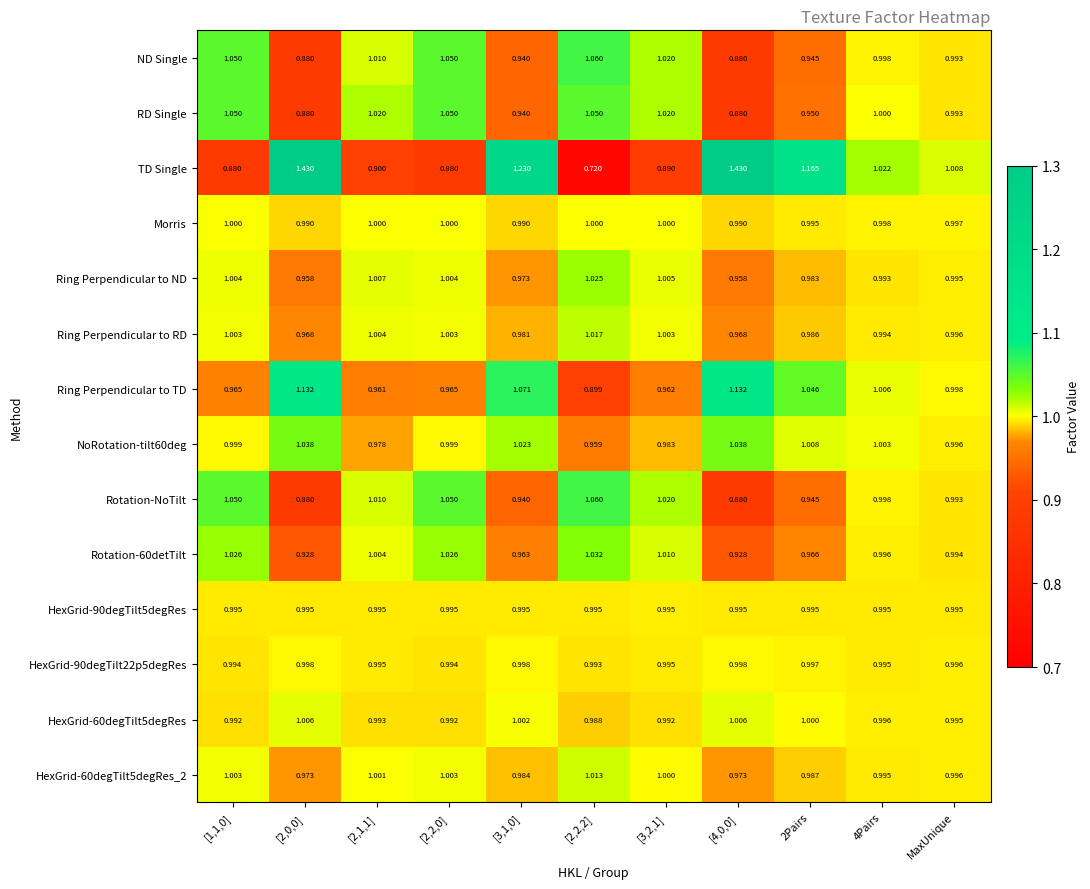

At which label is TD Single closest to 1?

MaxUnique